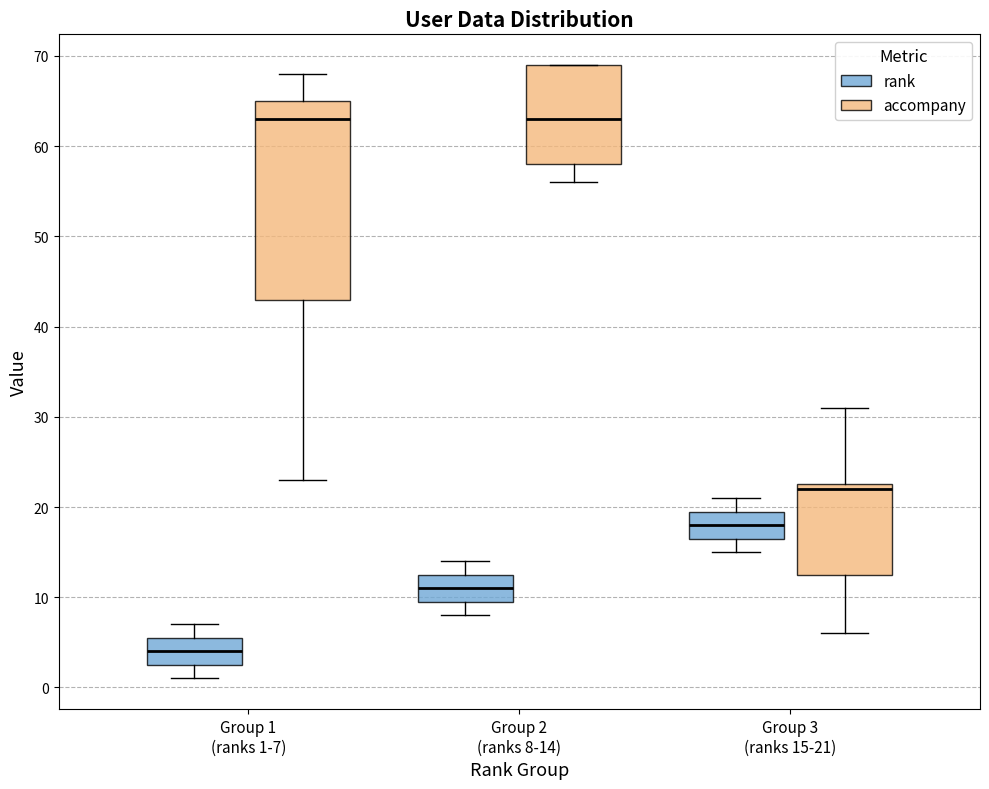

Reading left to right, read every box against the y-axis: the position of its median line, the range the box covers, and the ends of its whiskers. The values are not printed on the chart, so give them approximately, as read against the axis.

Group 1 (ranks 1-7) (rank): median 4, box 3 to 6, whiskers 1 to 7
Group 1 (ranks 1-7) (accompany): median 63, box 43 to 65, whiskers 23 to 68
Group 2 (ranks 8-14) (rank): median 11, box 10 to 13, whiskers 8 to 14
Group 2 (ranks 8-14) (accompany): median 63, box 58 to 69, whiskers 56 to 69
Group 3 (ranks 15-21) (rank): median 18, box 17 to 20, whiskers 15 to 21
Group 3 (ranks 15-21) (accompany): median 22, box 13 to 23, whiskers 6 to 31